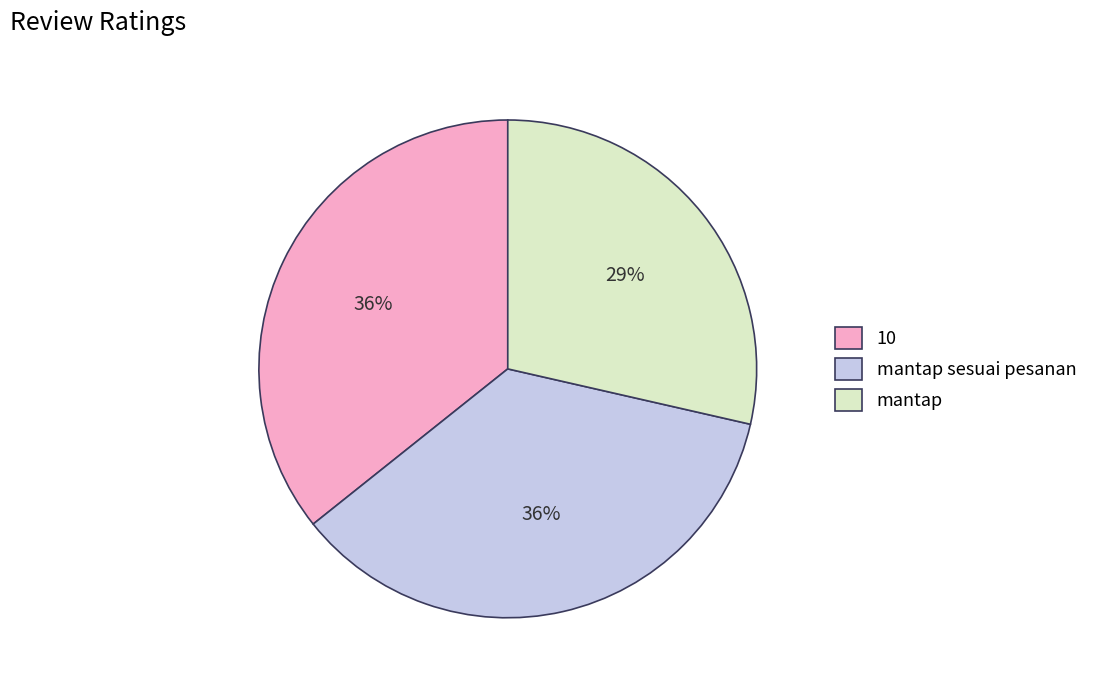

To the nearest percent, what percentage of the pie is mantap?

29%